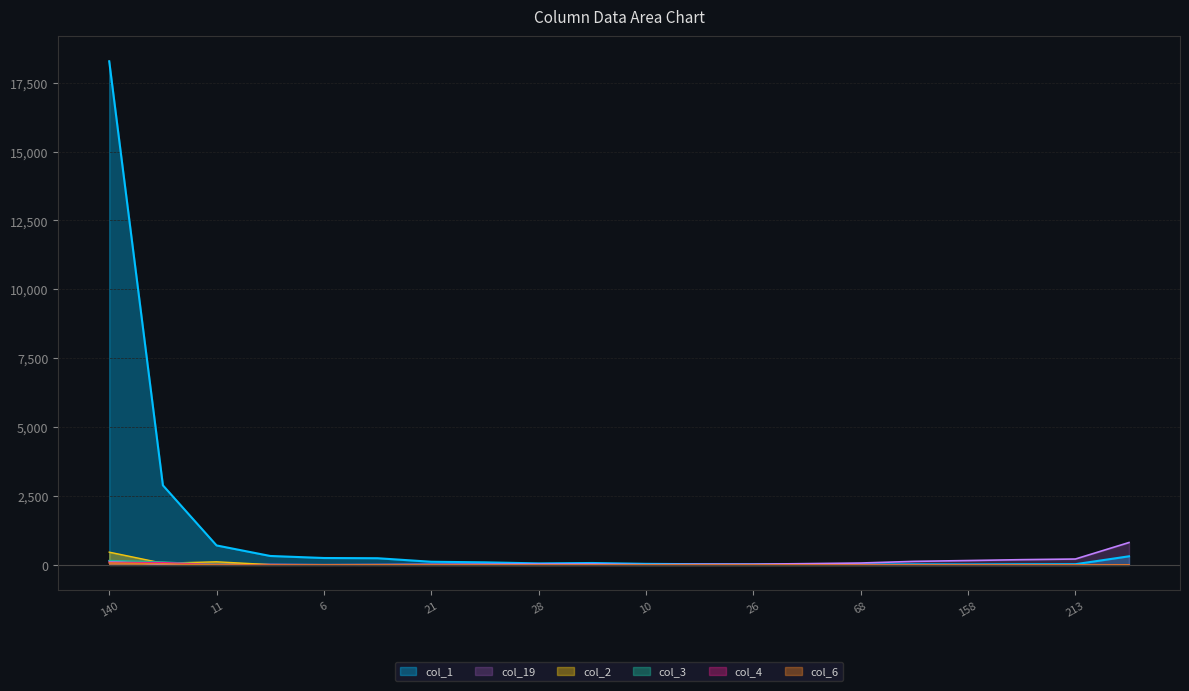

True or false: col_2 has a value of 0 at 68.

True